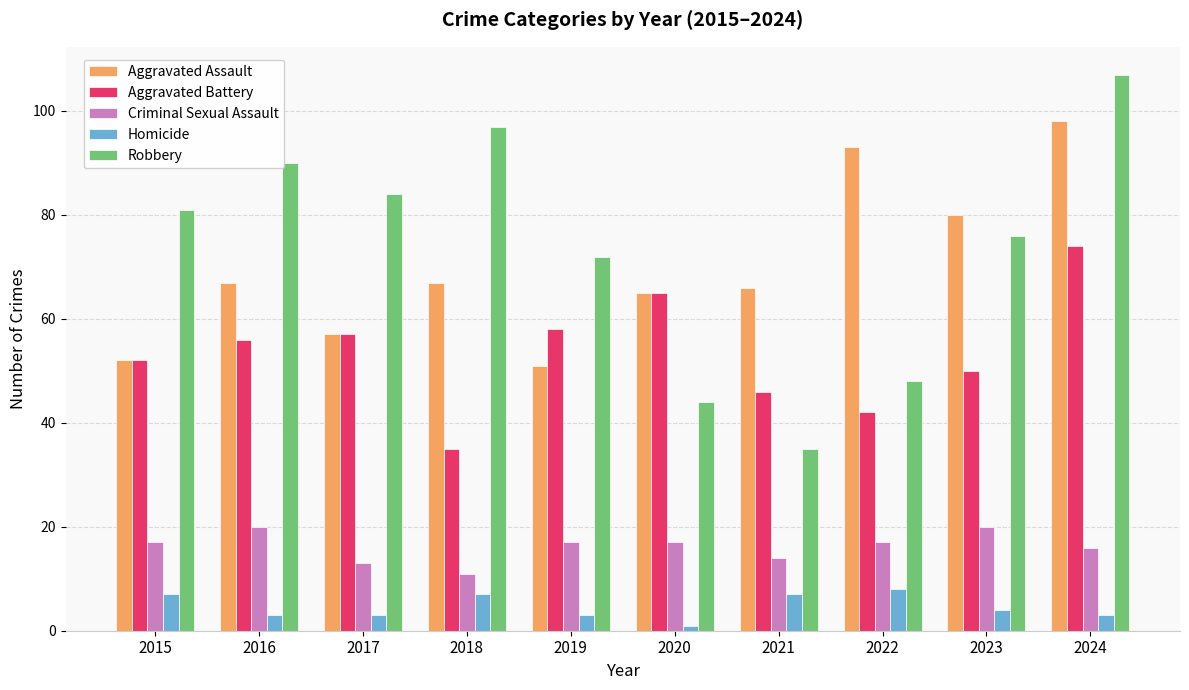

What is the sum of all Homicide values?

46